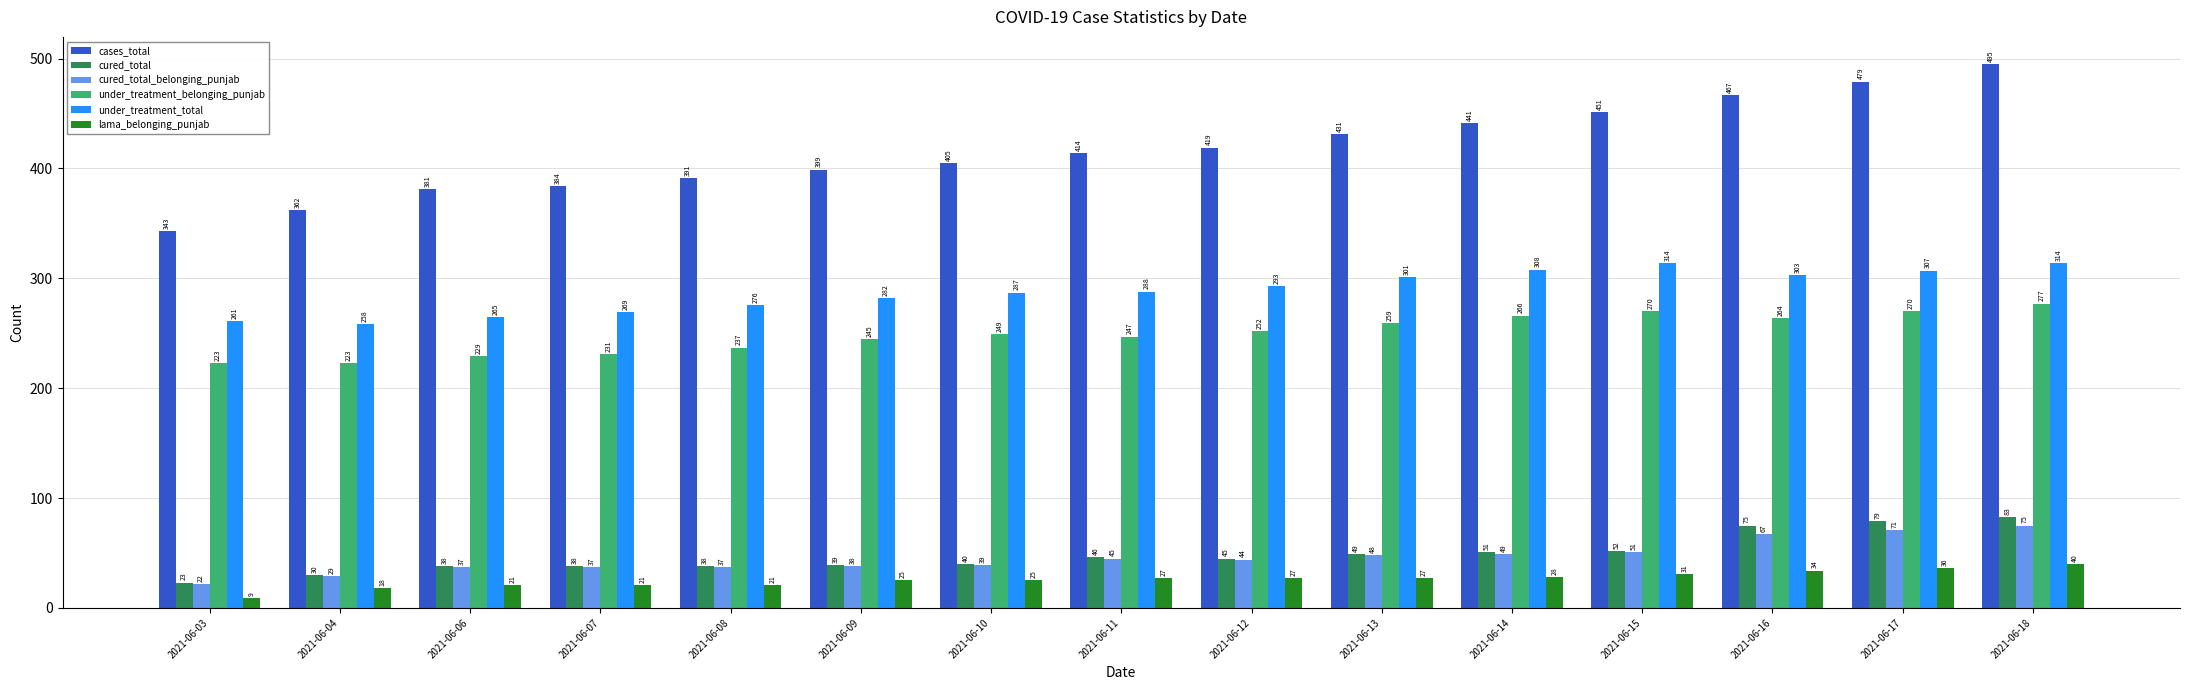

Is the value of cases_total at 2021-06-16 greater than the value of under_treatment_belonging_punjab at 2021-06-06?

Yes